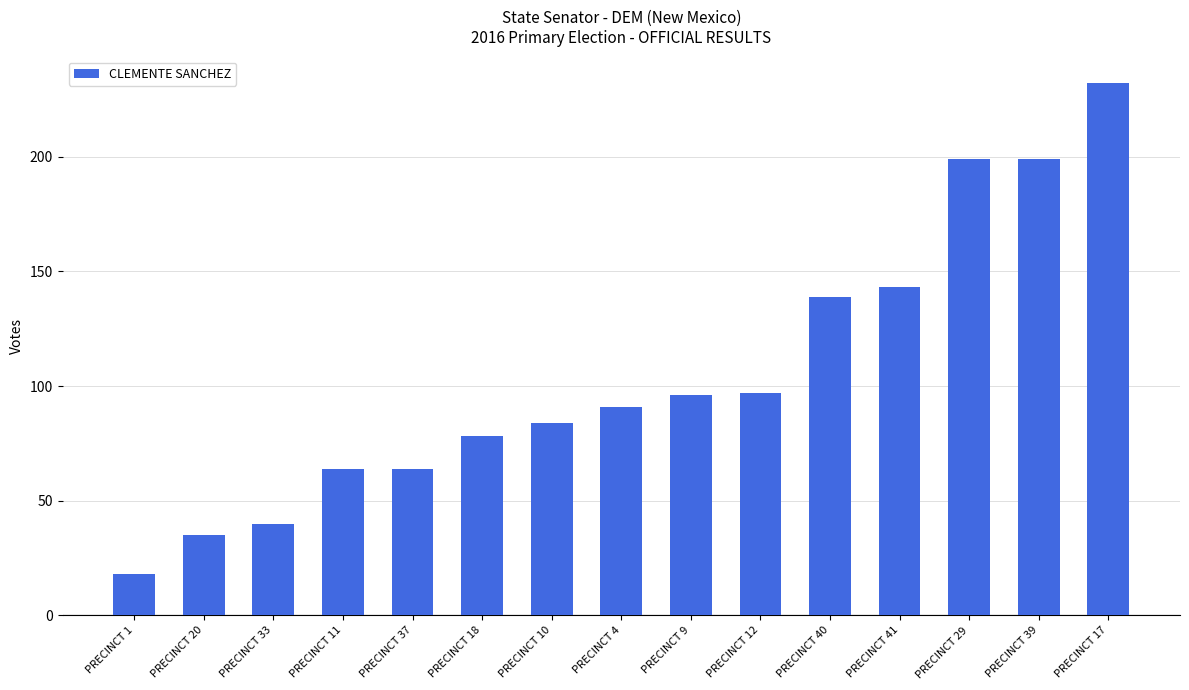

What is the difference between the maximum and minimum values?

214